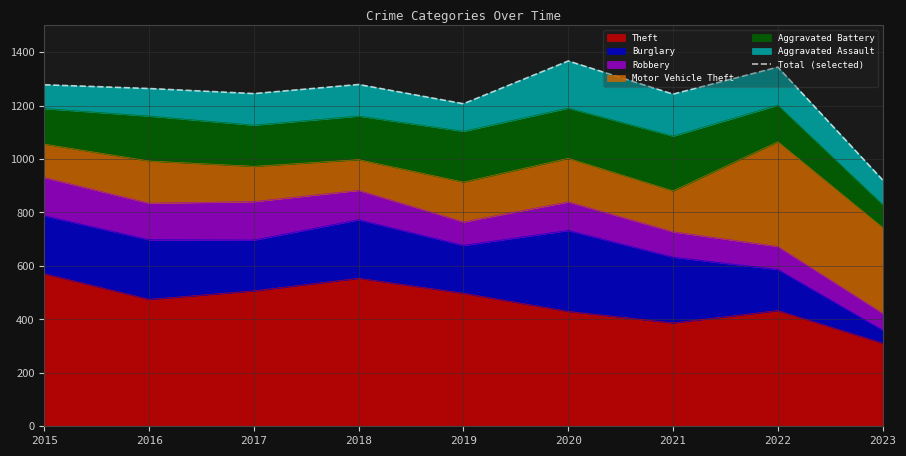

At which category does the chart reach its peak across all series?

2020